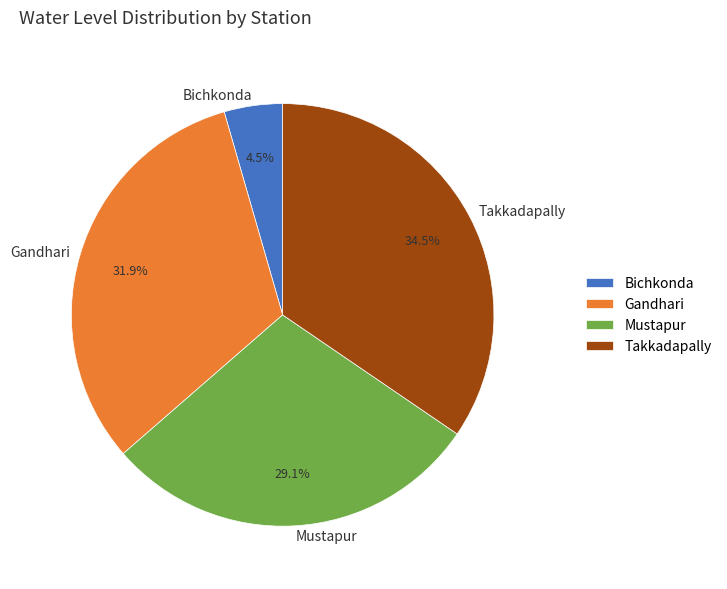

Does any single category account for the majority?

No